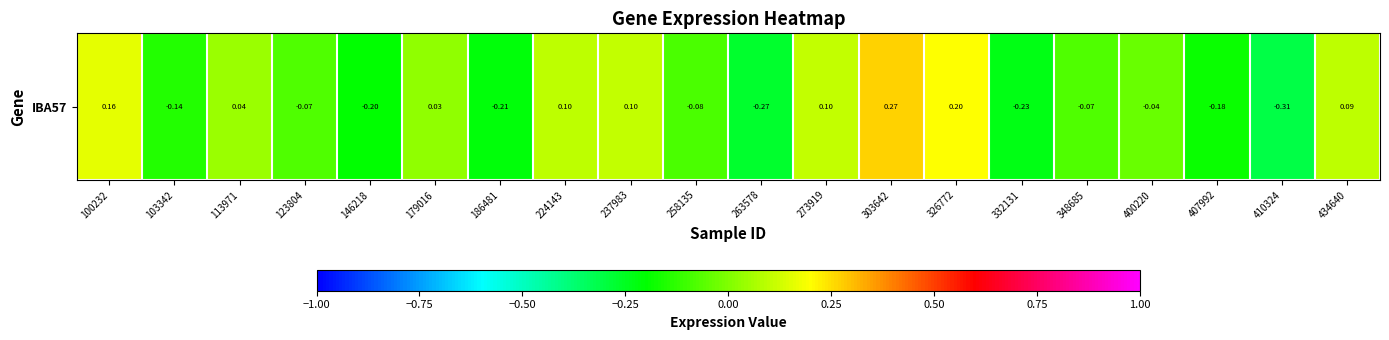

List the labels in order of value, largest first.

303642, 326772, 100232, 237983, 273919, 224143, 434640, 113971, 179016, 400220, 123804, 348685, 258135, 103342, 407992, 146218, 186481, 332131, 263578, 410324